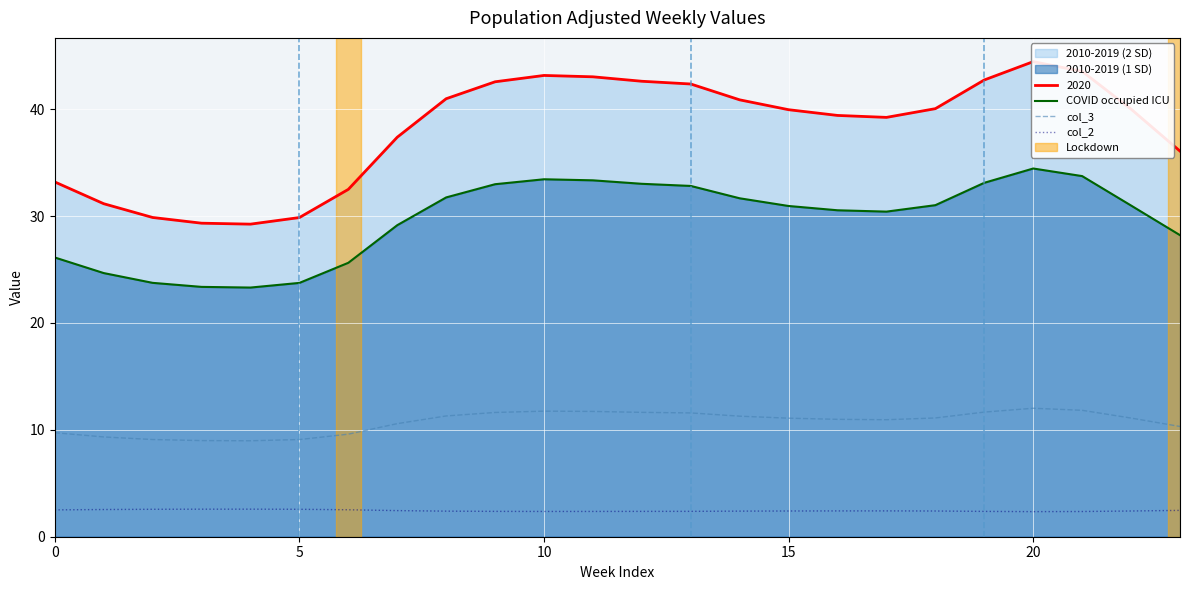

True or false: col_2 and col_3 cross at least once.

False